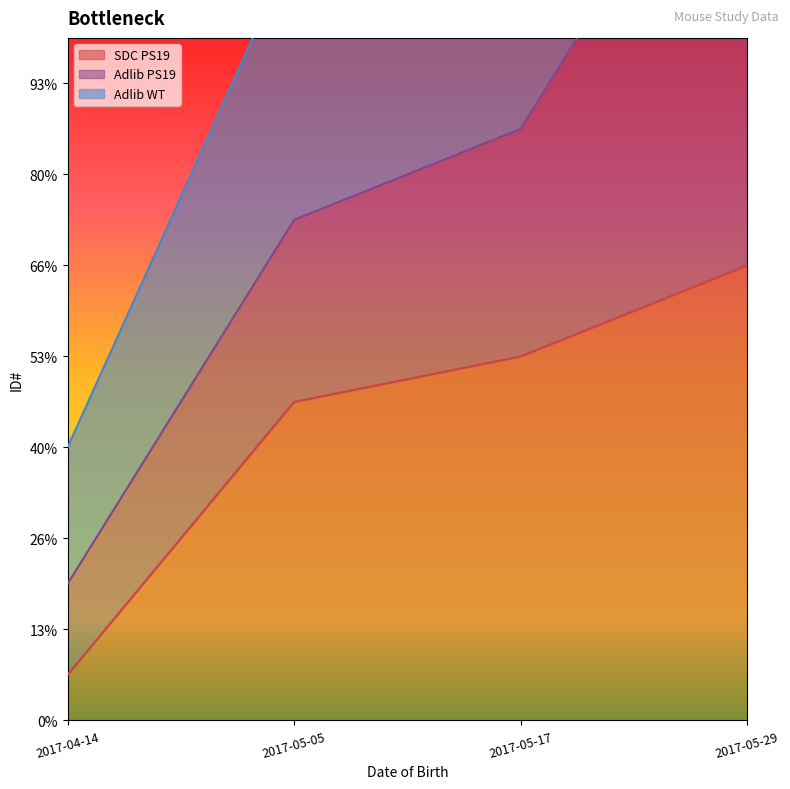

At which category does the chart reach its peak across all series?

2017-05-29